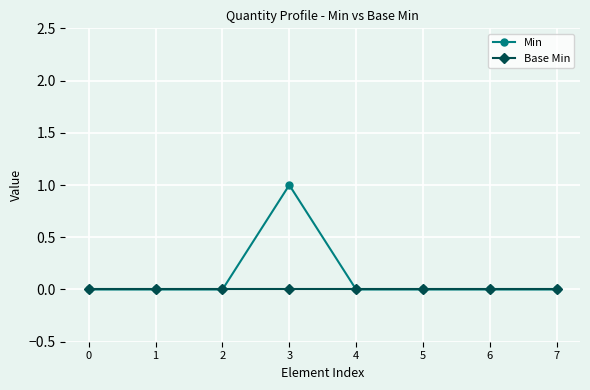

Between 1 and 3, which series saw the biggest shift?

Min